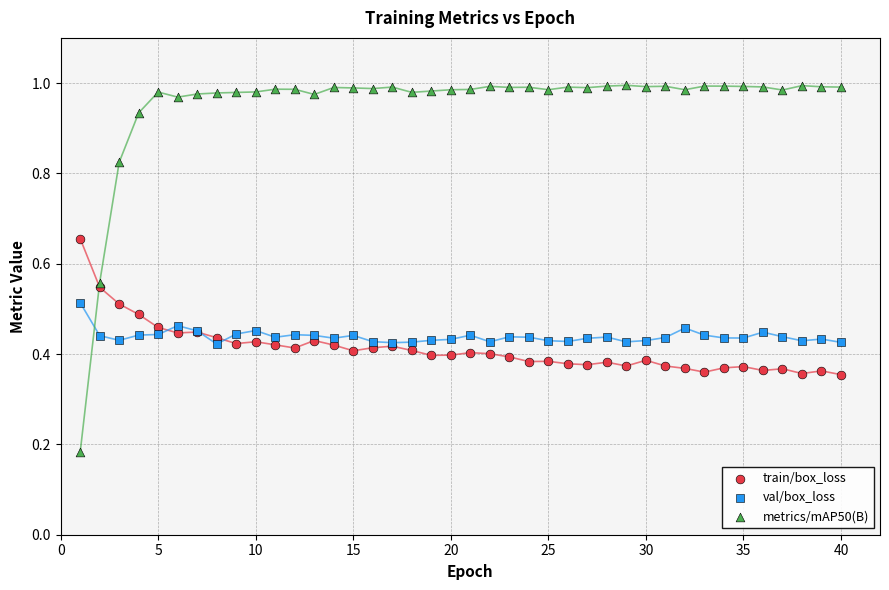

Which series contains the lowest Y value?

metrics/mAP50(B)